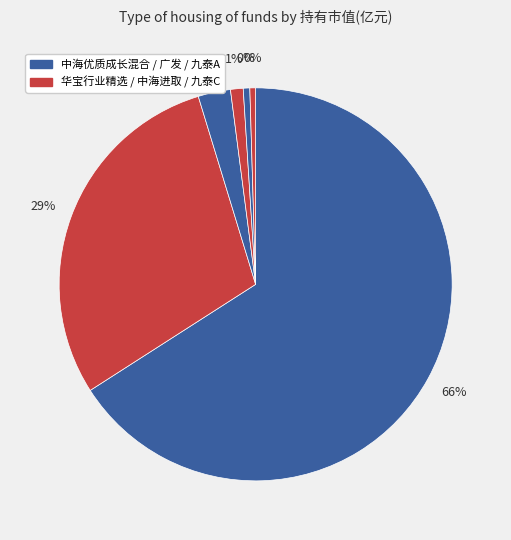

Which category accounts for the majority?

中海优质成长混合